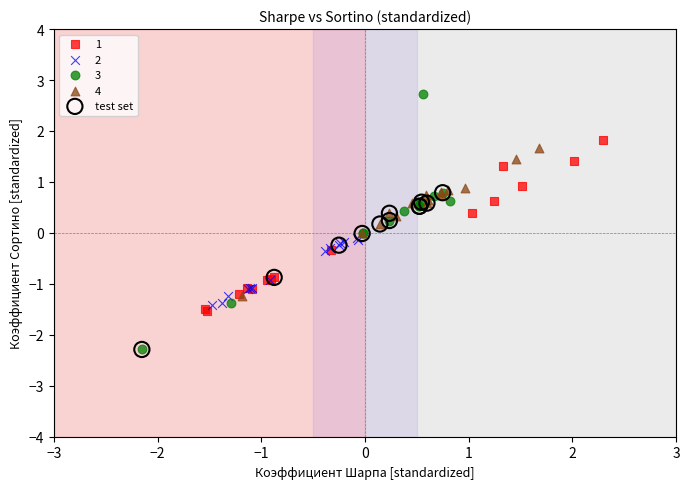

Which series has the largest Y range (max minus min)?

3